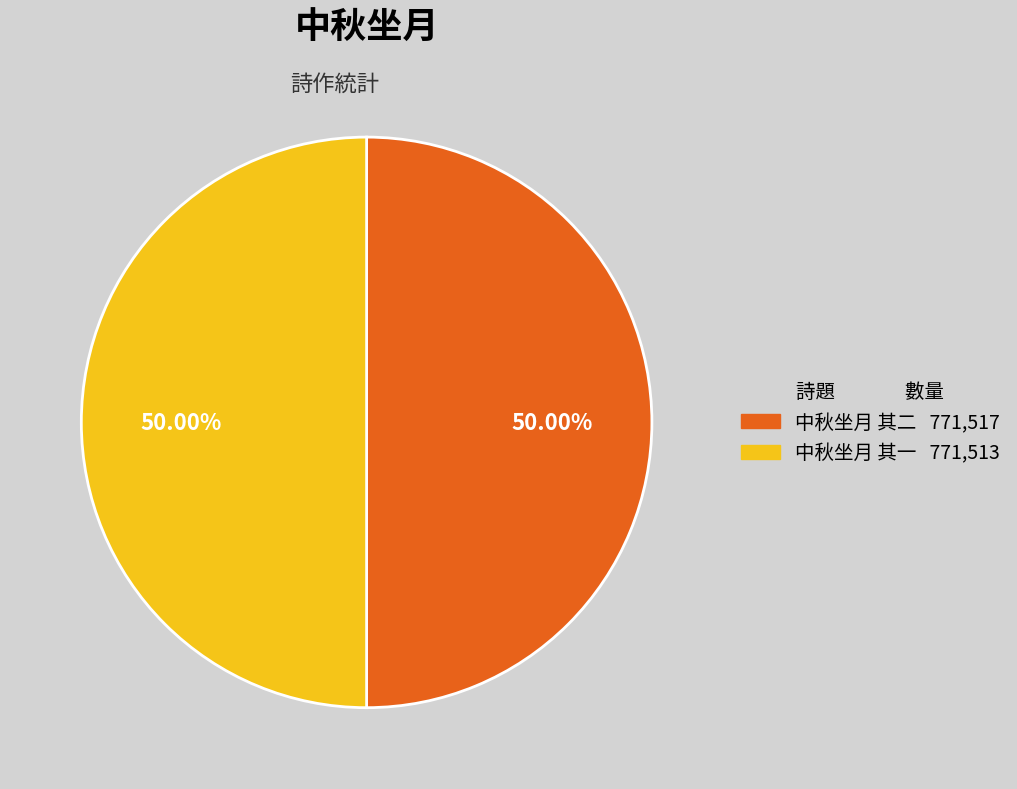

To the nearest percent, what portion does 中秋坐月 其二 represent?

50%